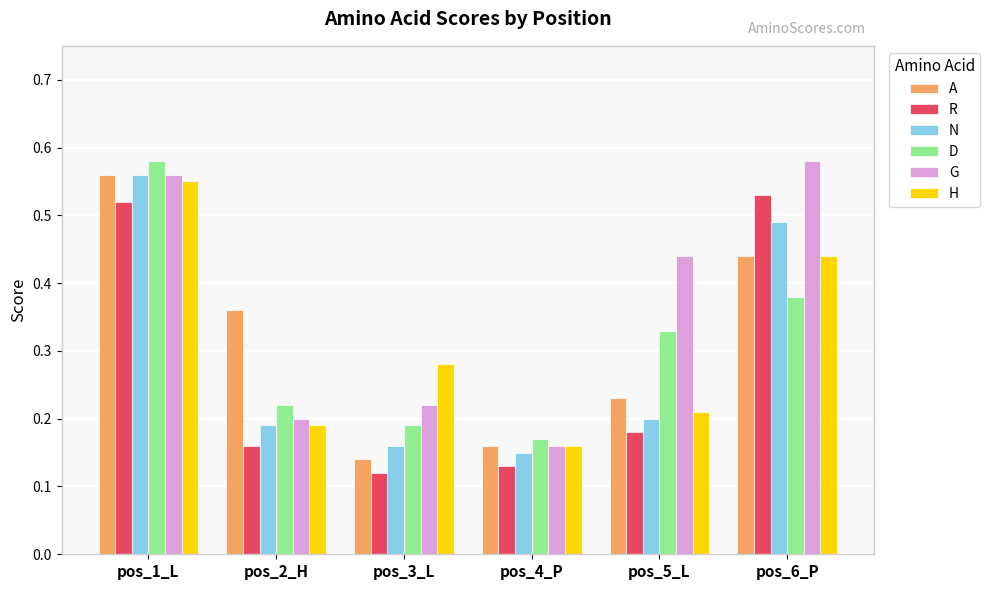

How many bars are there in total?

36